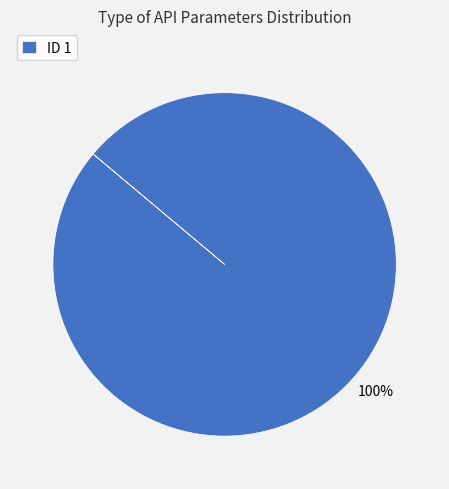

What is the majority slice?

ID 1